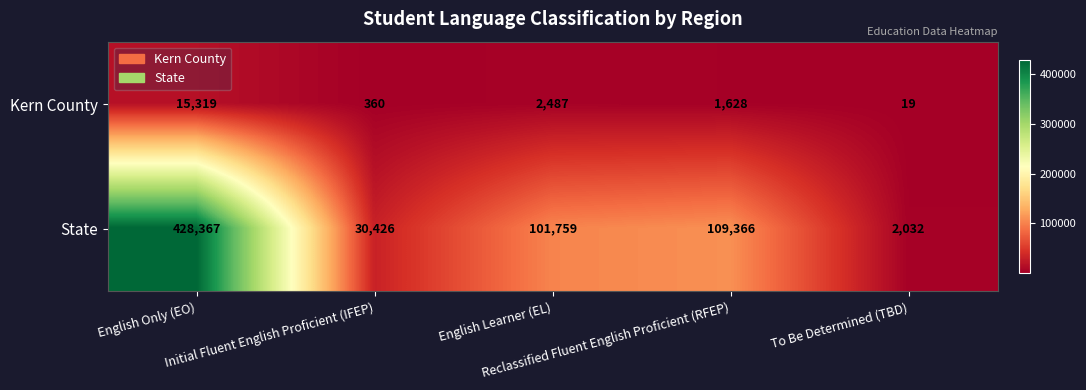

List the series in order of their peak value, highest first.

State, Kern County